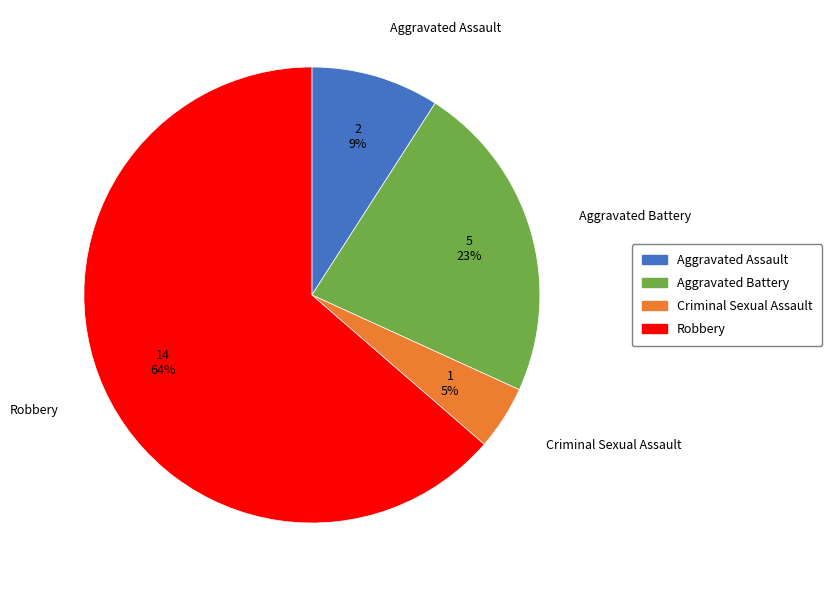

Between Robbery and Aggravated Assault, which is larger?

Robbery